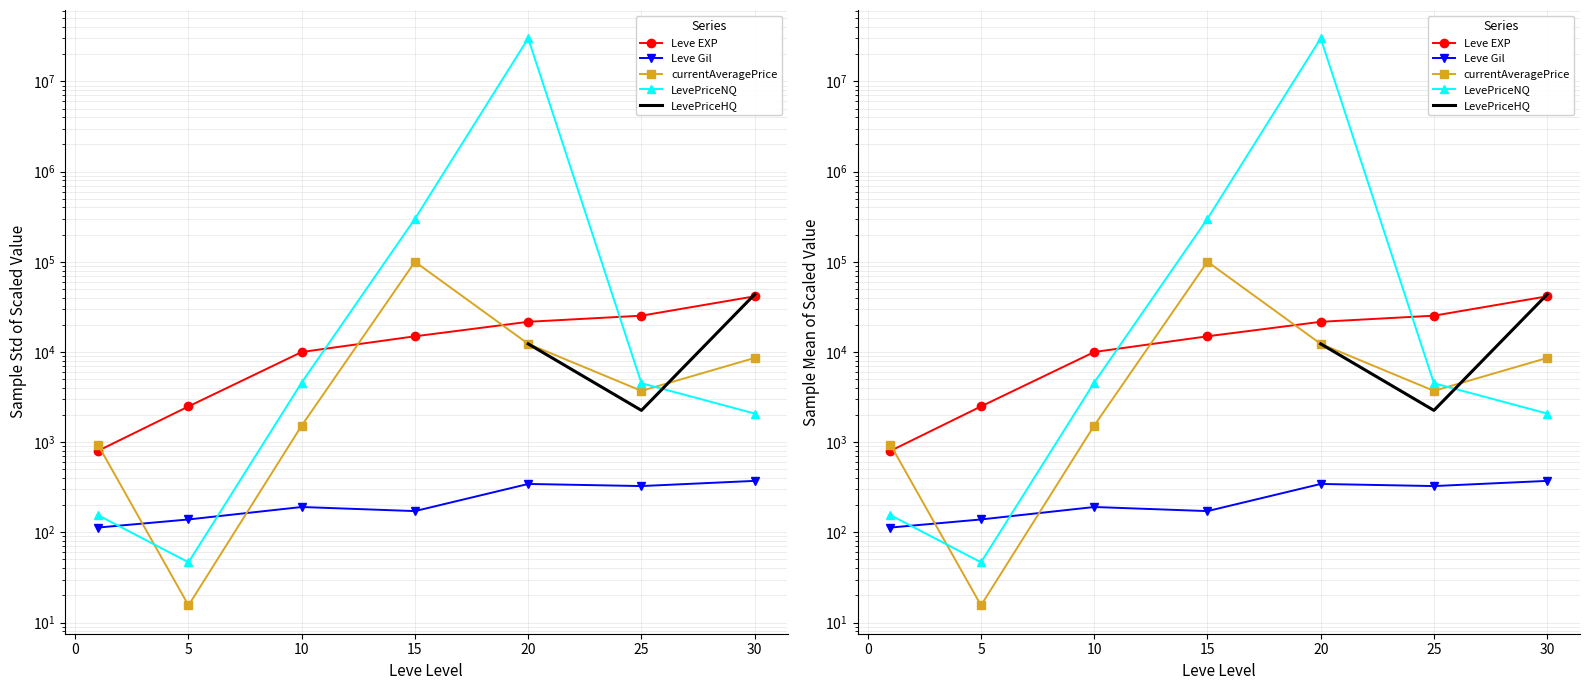

Count the number of categories in the chart.

7